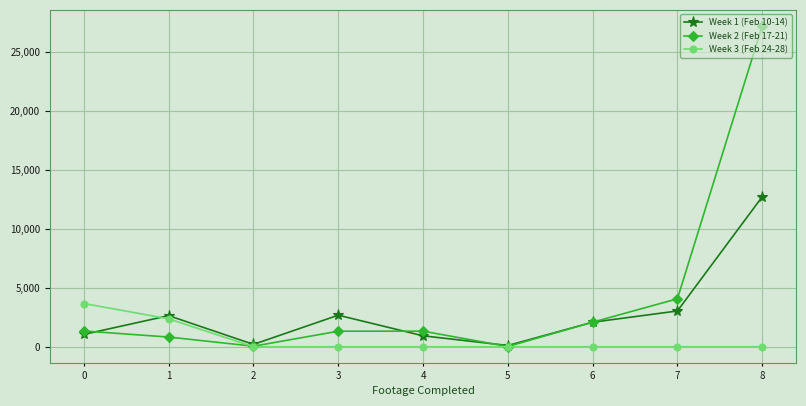

How many data points in Week 1 (Feb 10-14) are less than 2082?

4